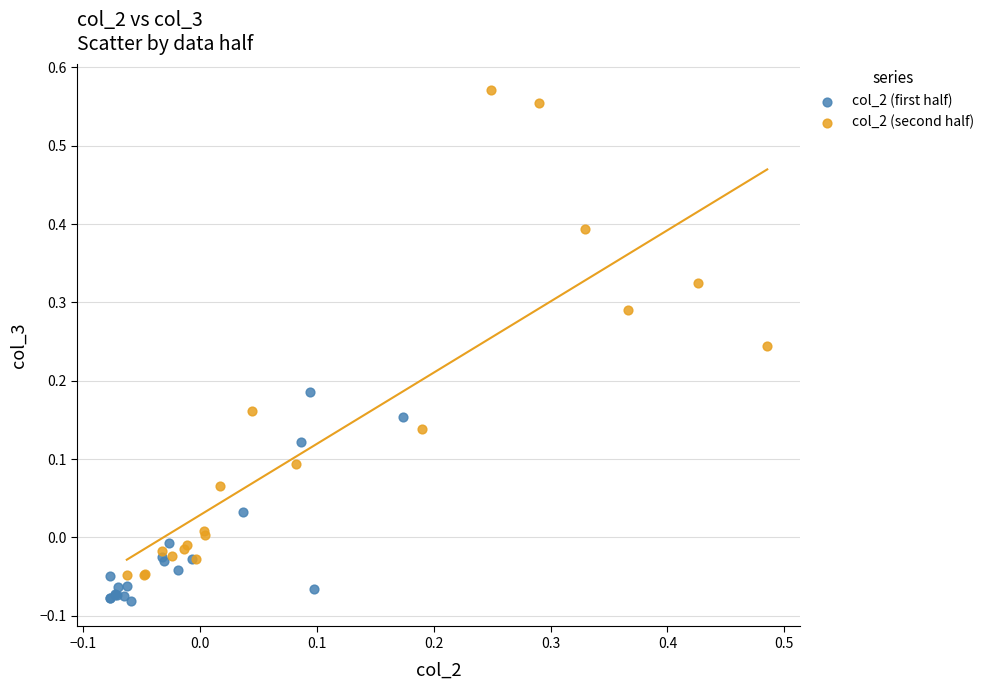

What are all the series names shown in the legend?

col_2 (first half), col_2 (second half)